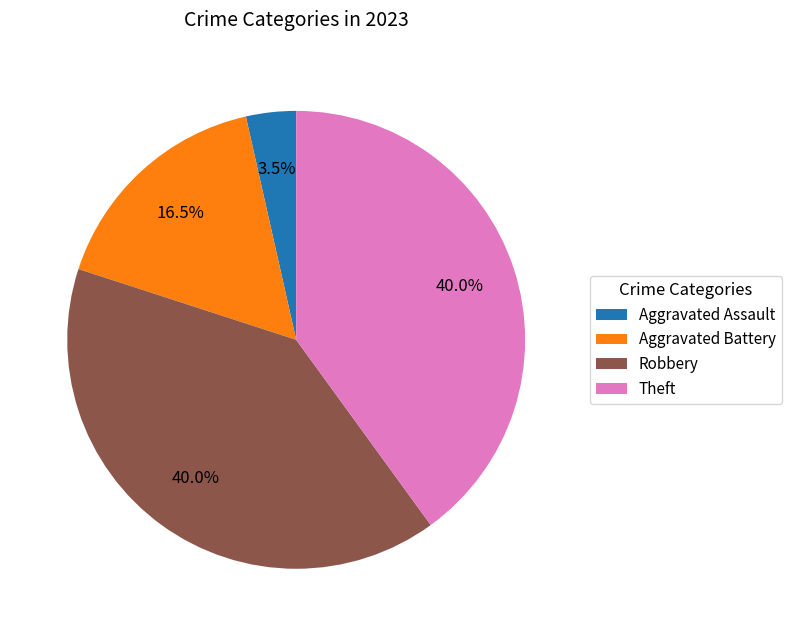

Which has a higher value, Aggravated Assault or Theft?

Theft